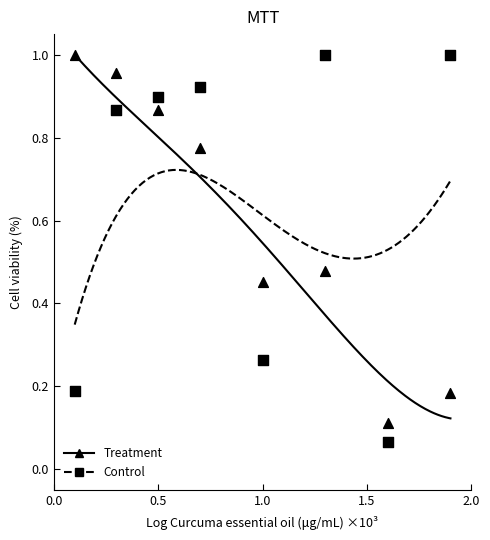

How many points are shown in the scatter plot?

16